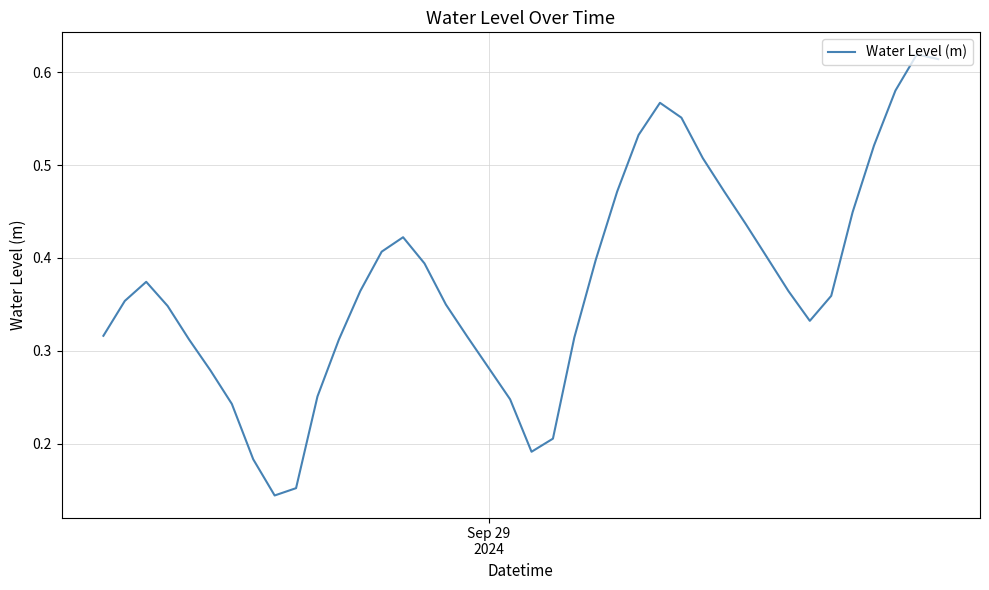

What is the difference between the maximum and second lowest values?

0.5